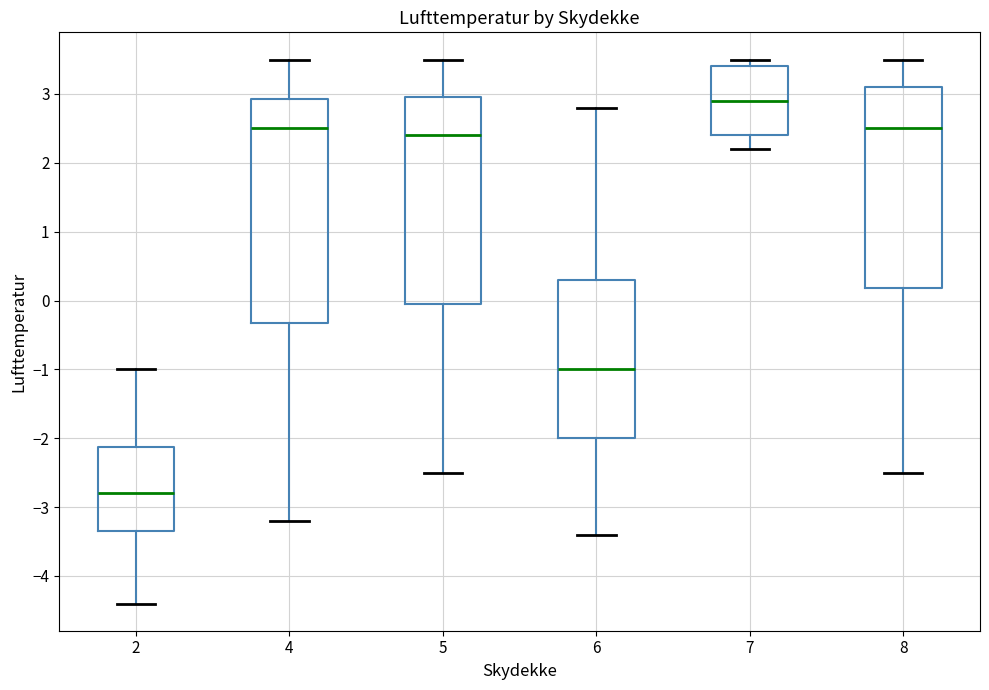

Comparing the boxes themselves (not the whiskers), which one is the tallest?

4